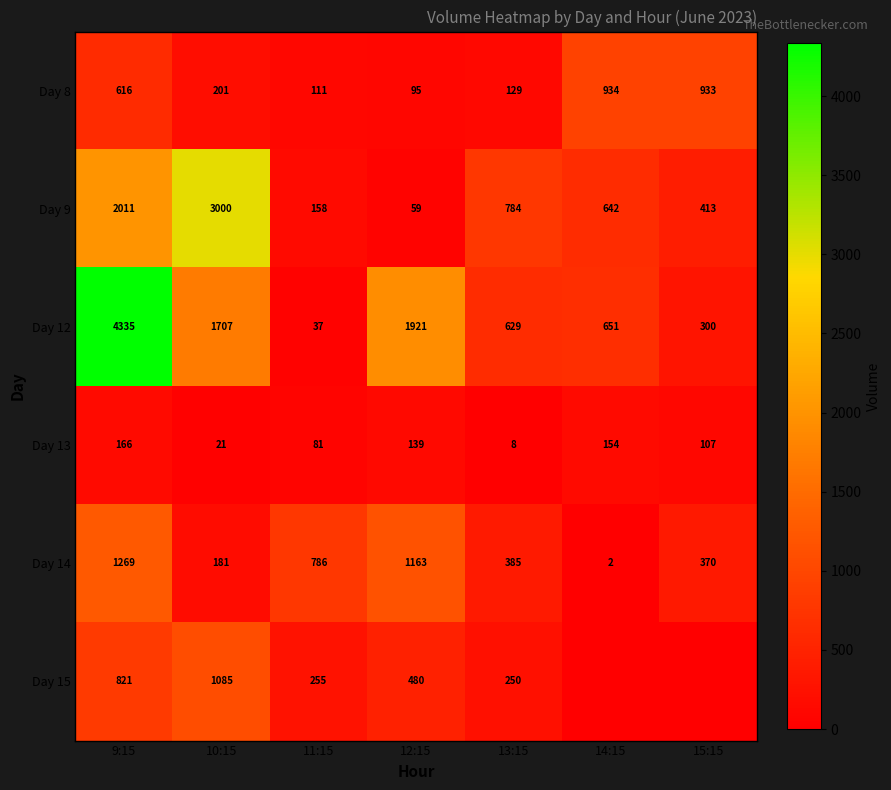

Read the Day 9 value at 12:15, to the nearest 100.

100